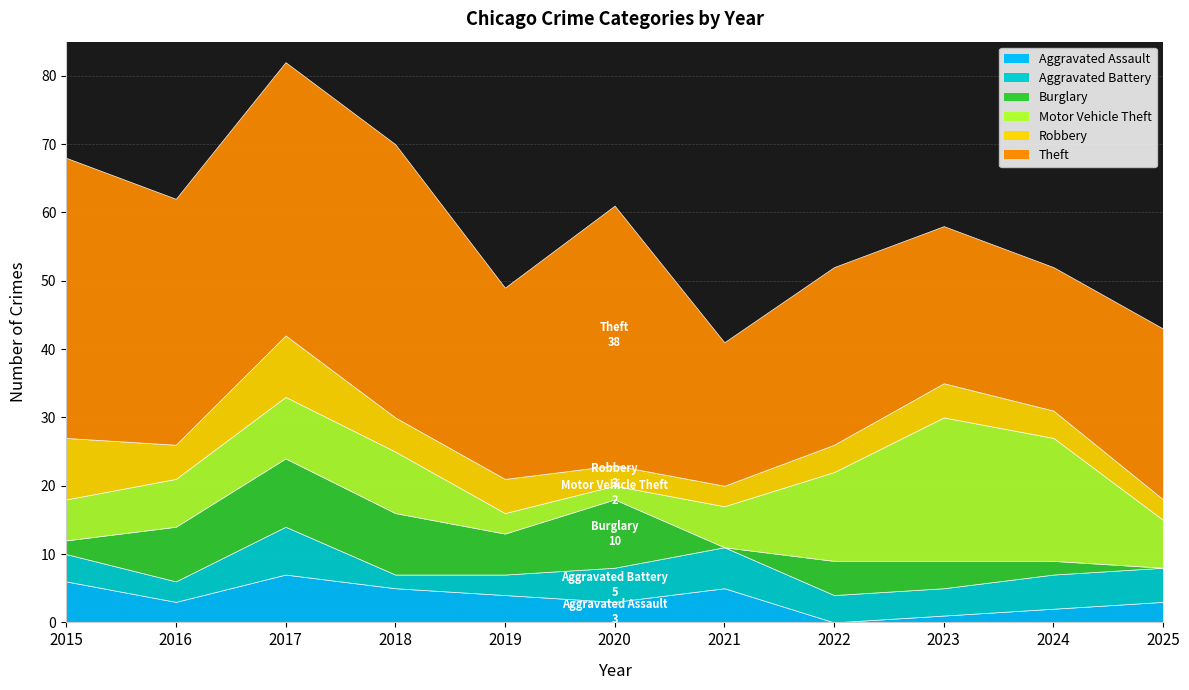

Between which two adjacent categories do Robbery and Burglary first intersect?

2015 and 2016